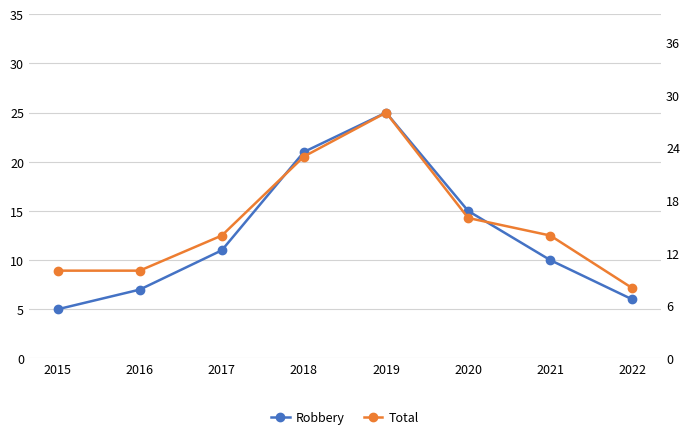

Count the number of data series in this chart.

2